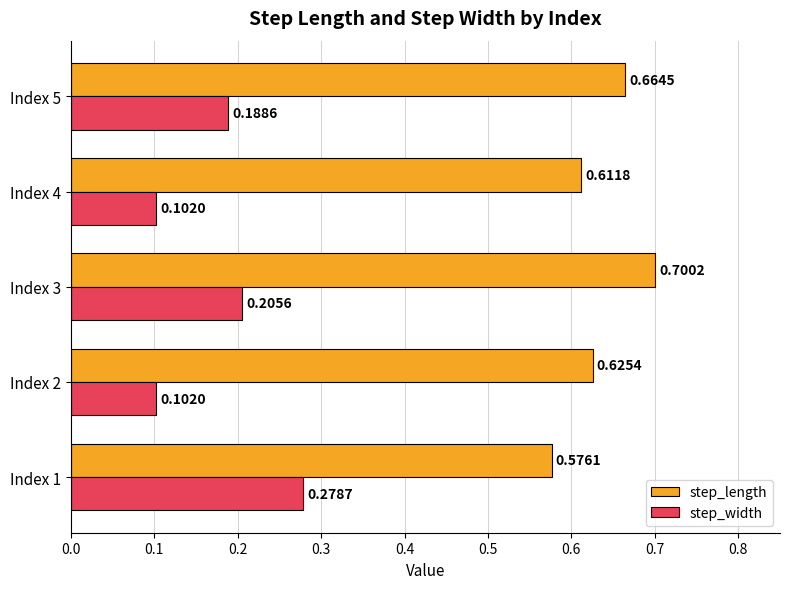

List the series in order of their peak value, lowest first.

step_width, step_length